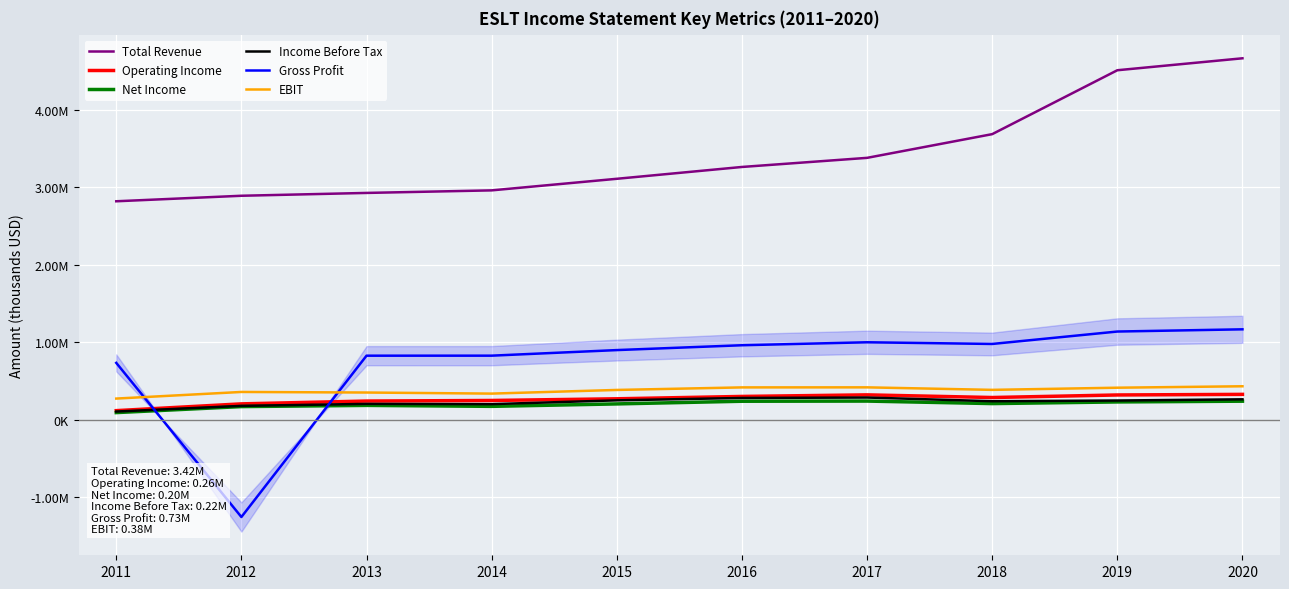

Reading left to right, what are all the values shown in this chart?

Total Revenue: 2817500	2888600	2925200	2958200	3107600	3260200	3377800	3683700	4508400	4662600
Operating Income: 115700	203100	239400	246900	268600	299000	319300	285000	317900	325700
Net Income: 90300	167900	183400	171000	202500	236900	239100	206700	227900	237700
Income Before Tax: 104000	177000	203000	199500	248600	279200	284800	237300	246300	261800
Gross Profit: 732000	-1256900	824800	825100	897100	959600	997900	976200	1136500	1165100
EBIT: 271400	356800	349400	335500	382700	415600	416200	383800	411600	430200